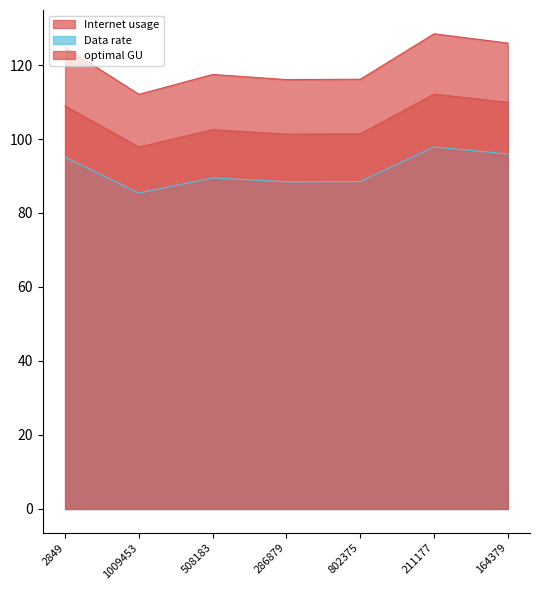

At how many categories does at least one series exceed 92?

7